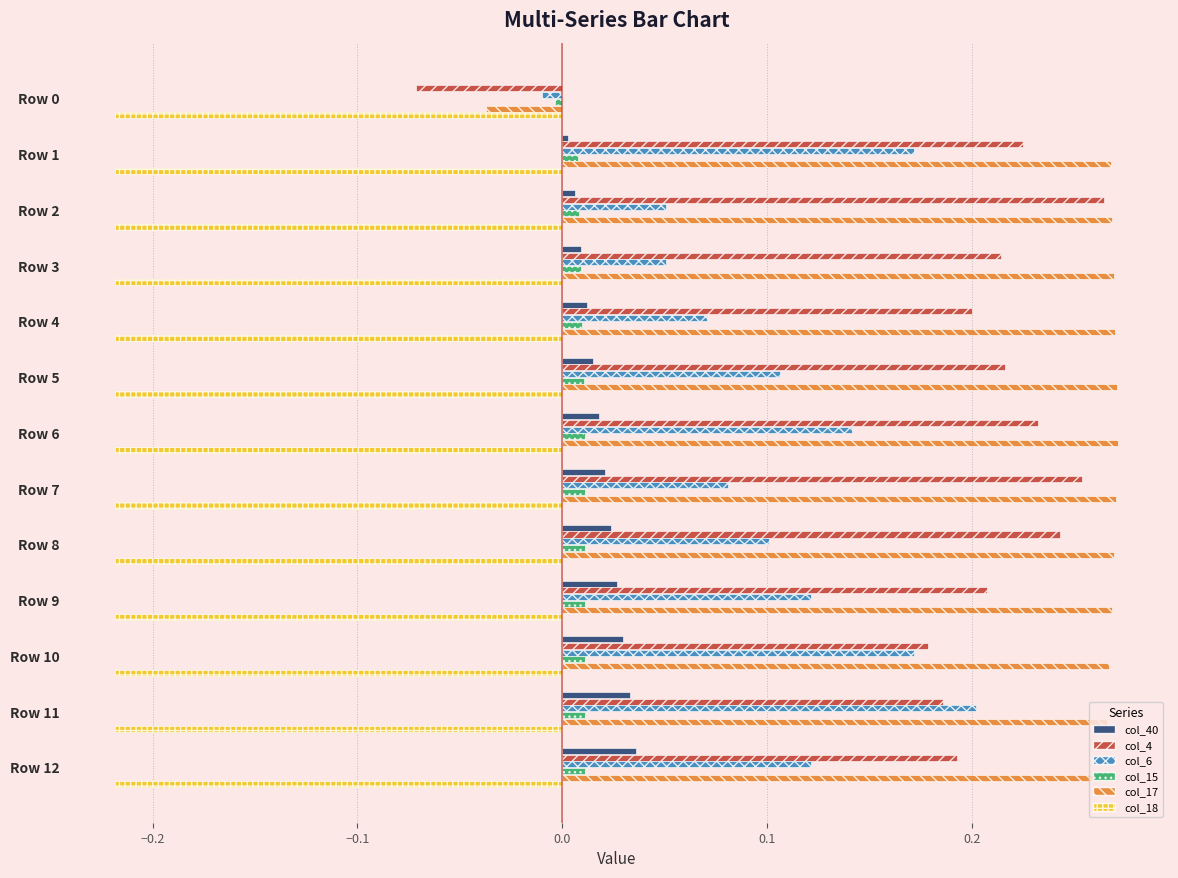

Which series has the largest total across all categories?

col_17